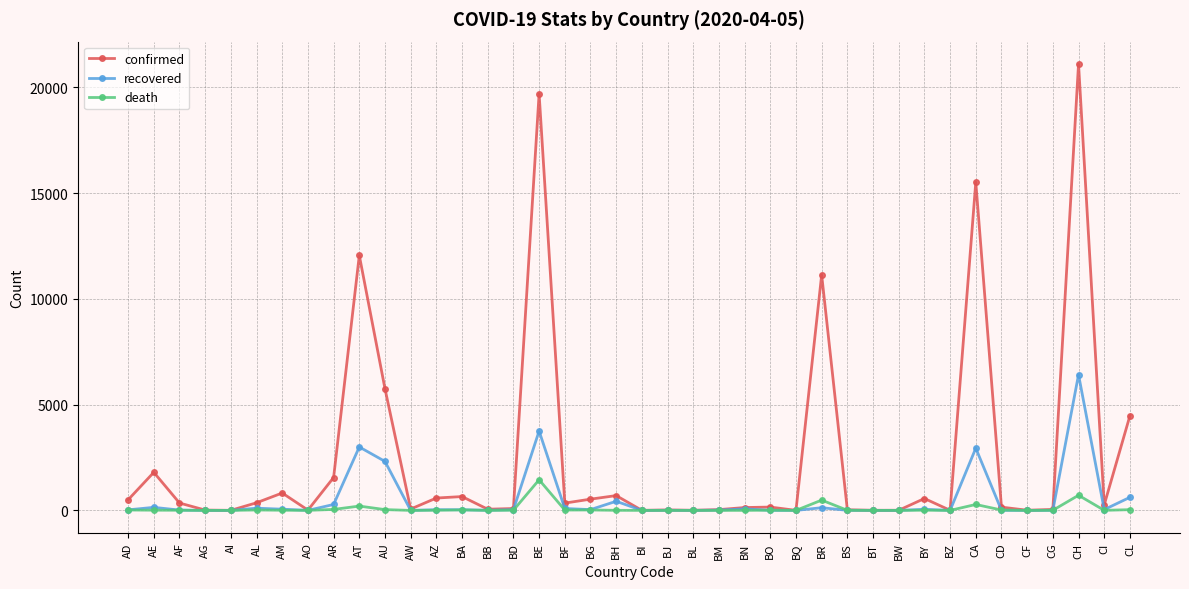

What position from the right is BB?

26